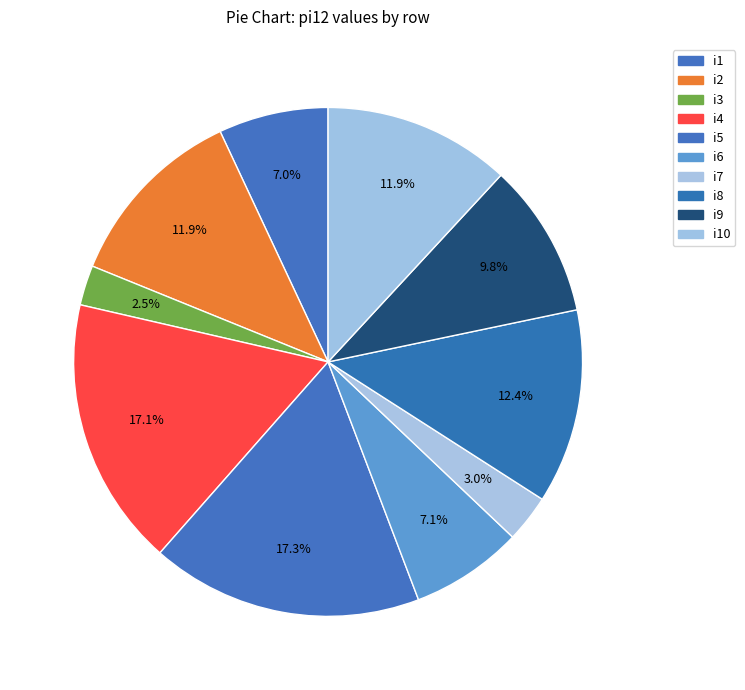

Count the number of slices in the pie.

10